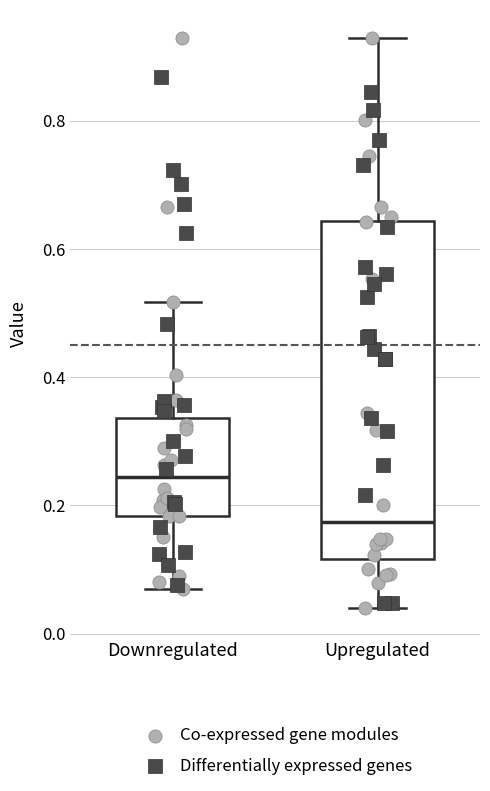

Which box is the tallest, from its lower edge to its upper edge?

Upregulated